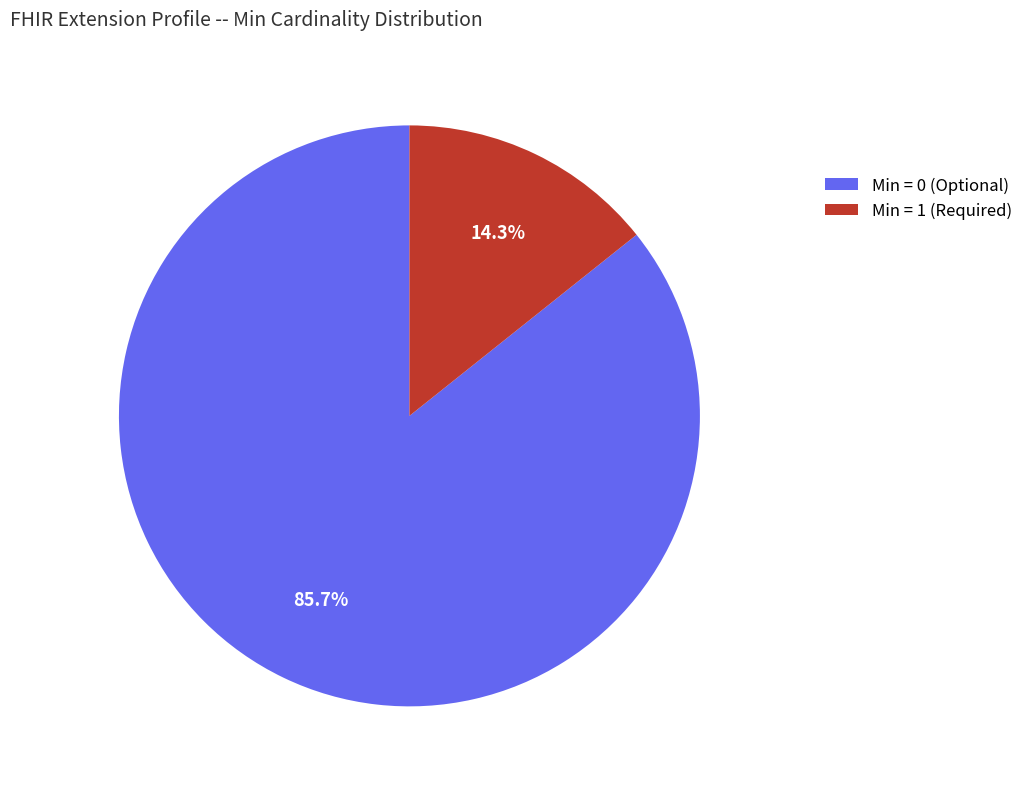

Does any single category account for the majority?

Yes